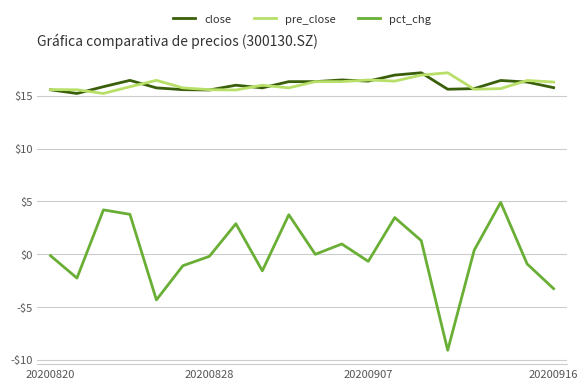

What are all the series names shown in the legend?

close, pre_close, pct_chg